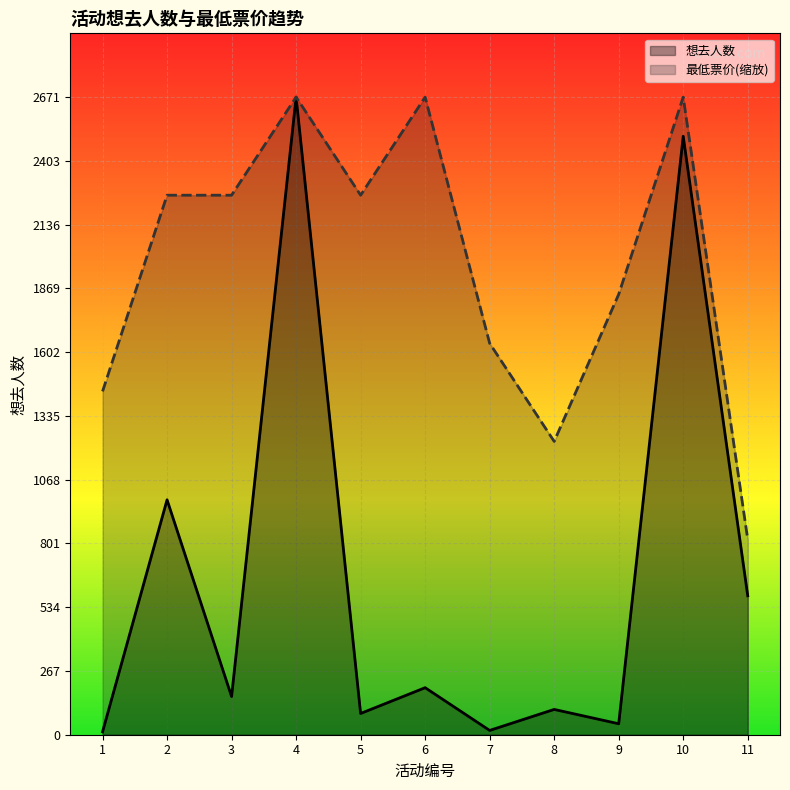

True or false: 最低票价 and 想去人数 cross at least once.

False